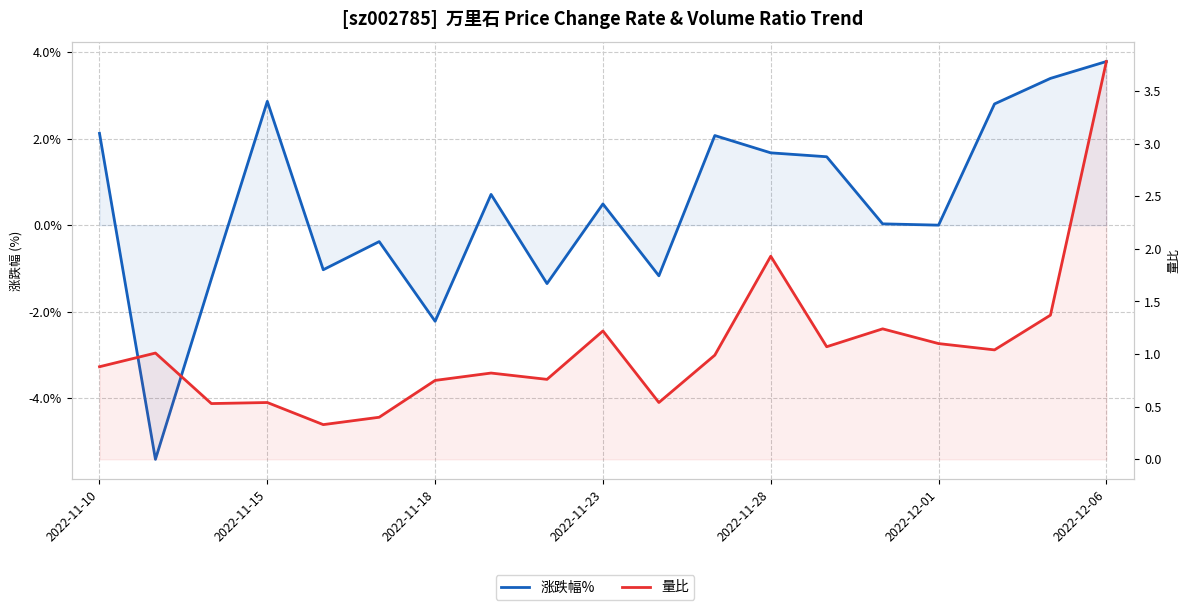

Which series has the widest spread of values?

涨跌幅%